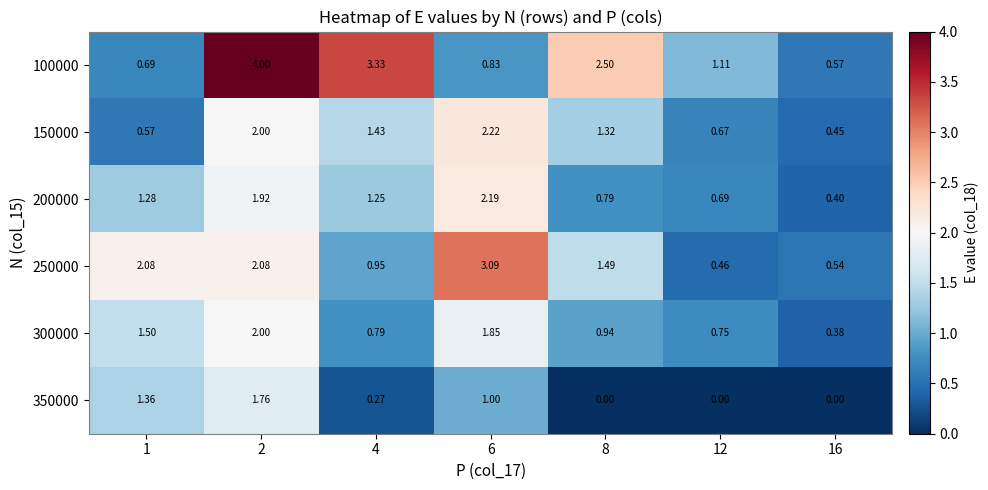

Which series has the widest spread of values?

100000